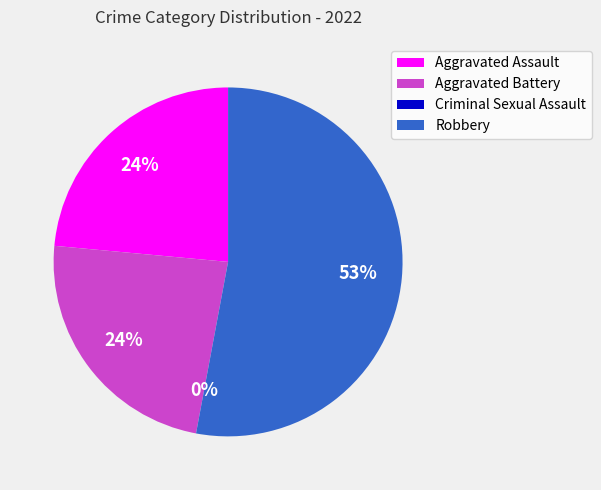

What percentage do Aggravated Battery and Robbery together represent?

76.5%